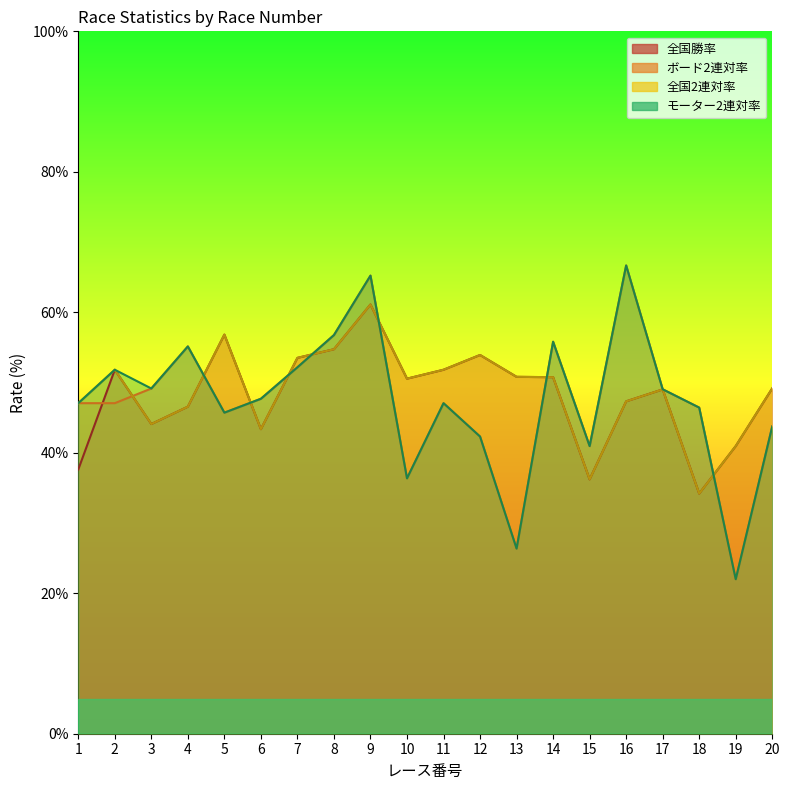

Where do 全国2連対率 and ボード2連対率 first cross each other?

2 and 3